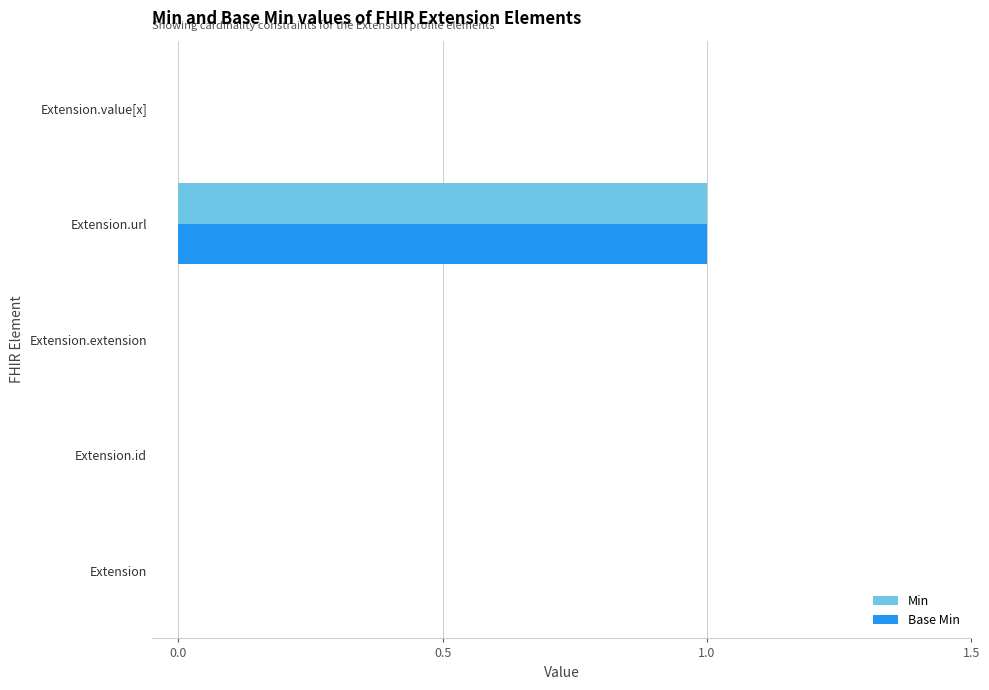

At which category is the sum across all series the highest?

Extension.url